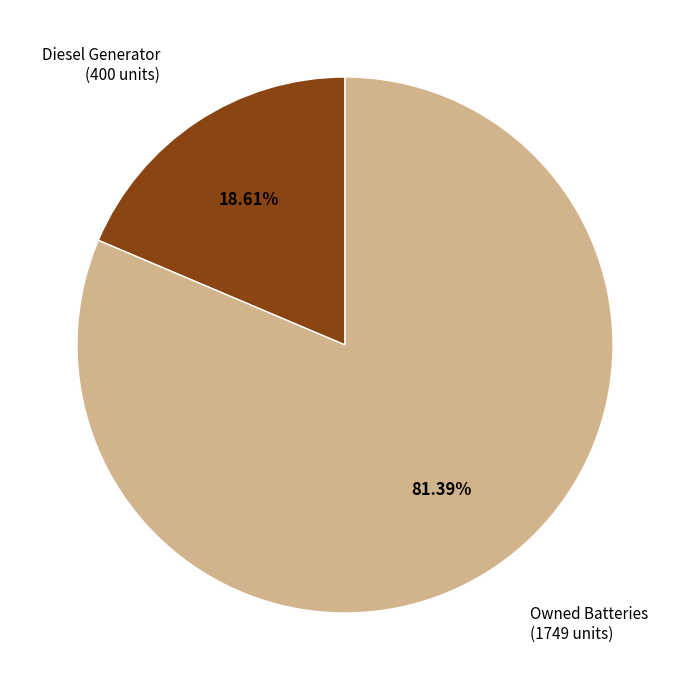

Does any single category account for the majority?

Yes